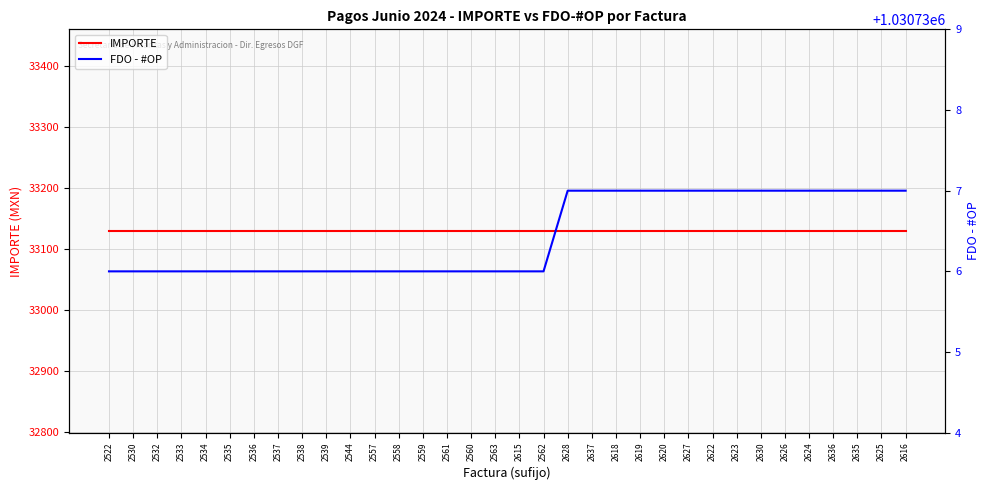

Does the chart display data point markers on the line(s)?

No